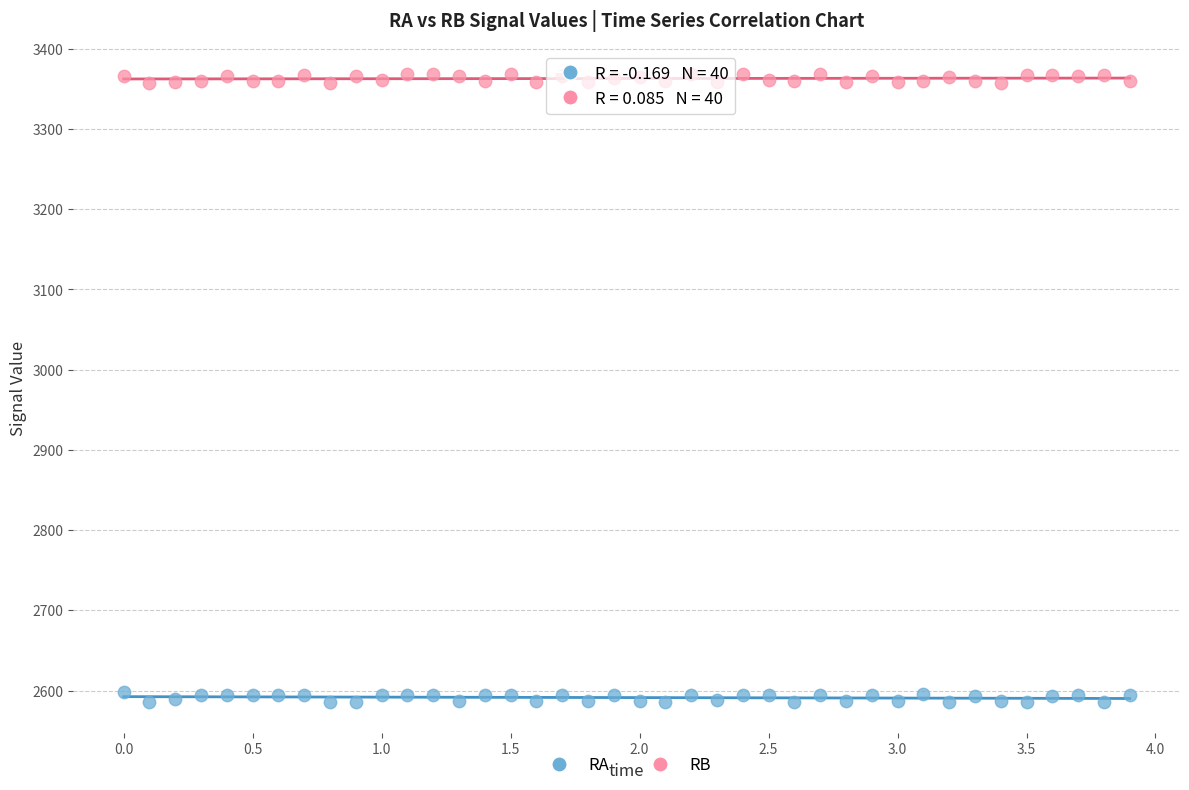

Which series contains the lowest Y value?

RA